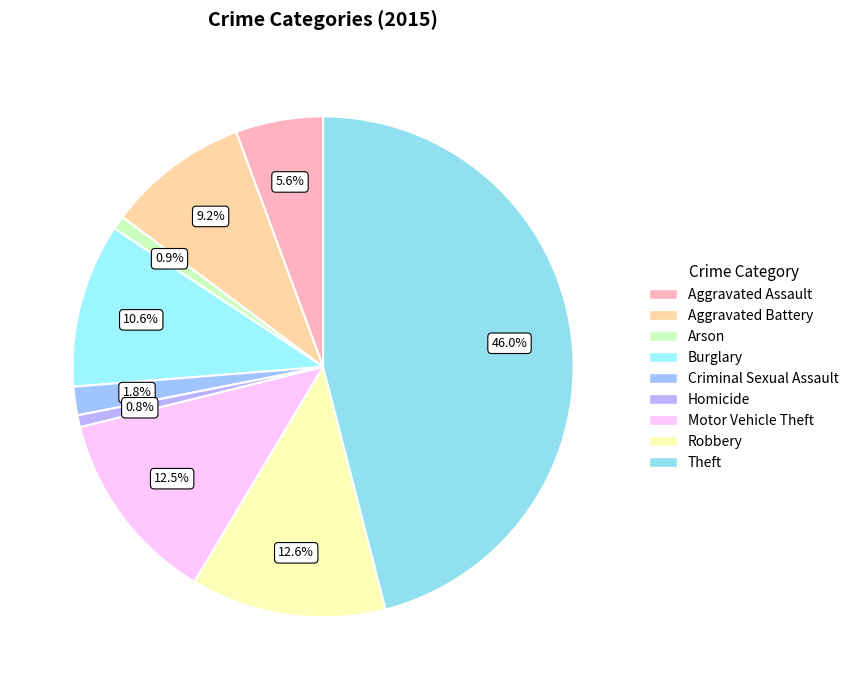

What is the total percentage of Aggravated Assault and Arson?

6.5%